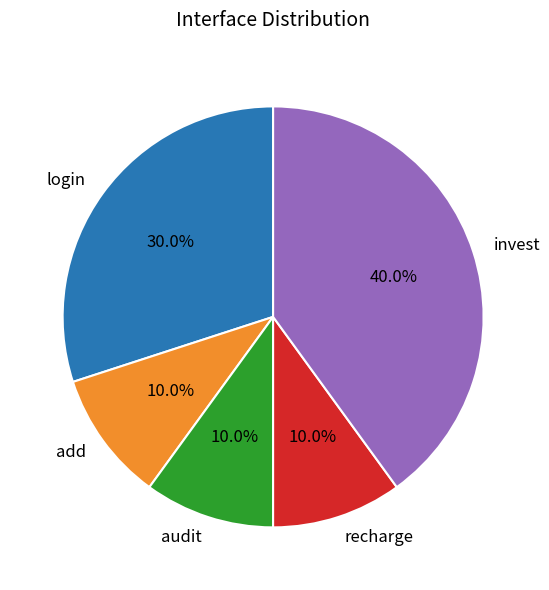

Does any single category account for the majority?

No